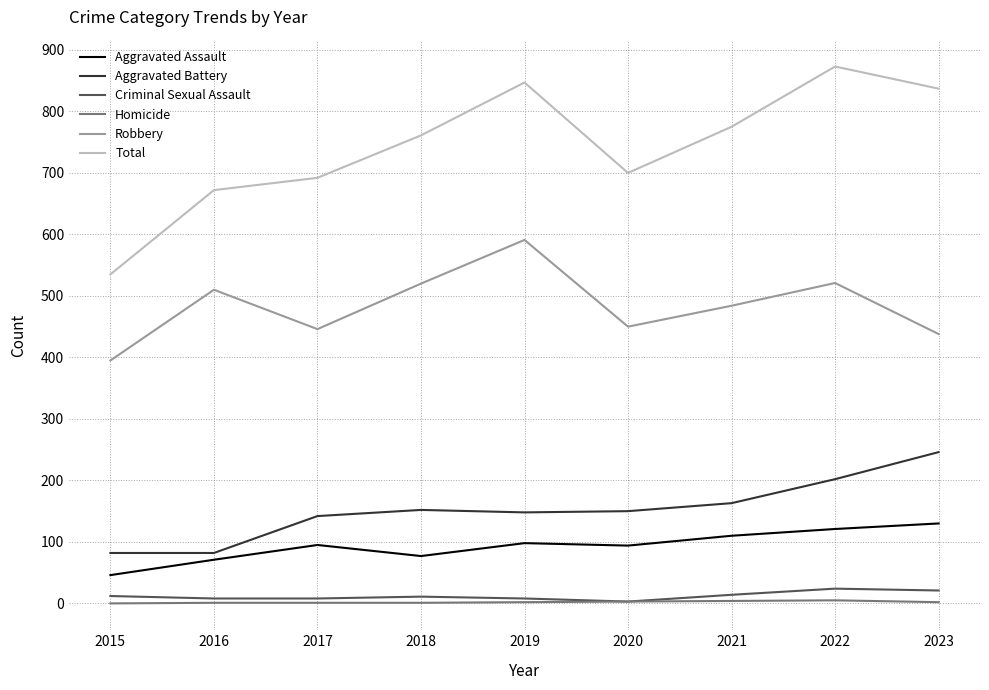

What is the average value of the Total series?

744